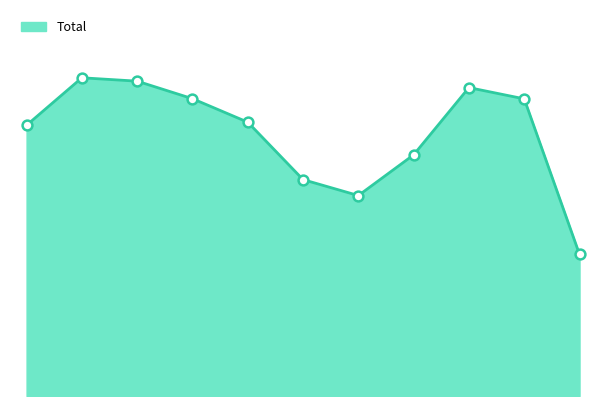

Does the chart have visible grid lines?

No